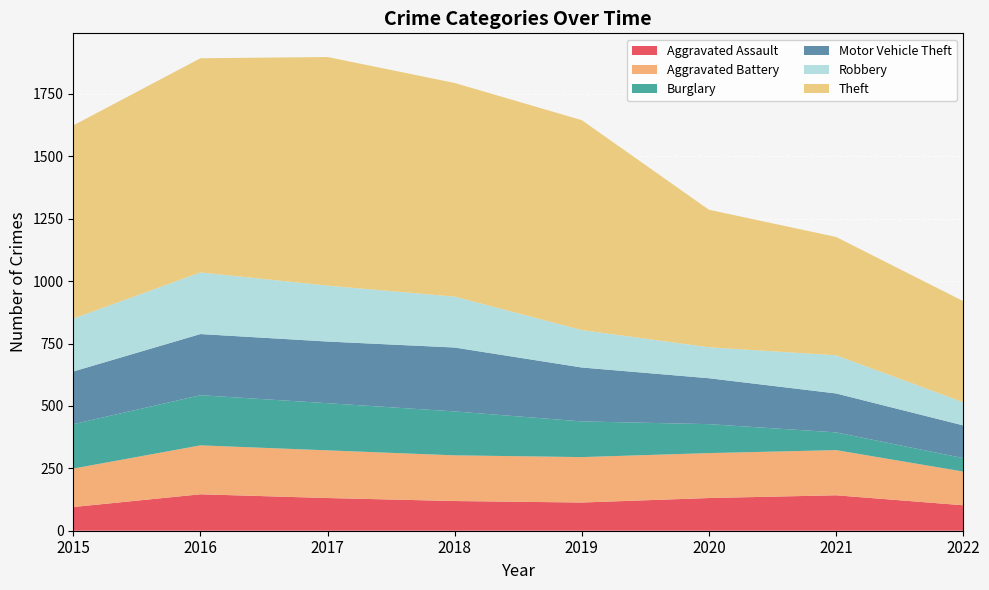

Reading left to right, list all the values displayed in this chart.

Aggravated Assault: 2015=95	2016=146	2017=131	2018=119	2019=113	2020=131	2021=142	2022=102
Aggravated Battery: 2015=154	2016=196	2017=191	2018=183	2019=182	2020=180	2021=181	2022=135
Burglary: 2015=178	2016=201	2017=189	2018=176	2019=143	2020=116	2021=71	2022=54
Motor Vehicle Theft: 2015=211	2016=245	2017=247	2018=256	2019=216	2020=184	2021=156	2022=131
Robbery: 2015=212	2016=247	2017=224	2018=204	2019=150	2020=124	2021=153	2022=93
Theft: 2015=774	2016=858	2017=916	2018=856	2019=841	2020=551	2021=474	2022=405